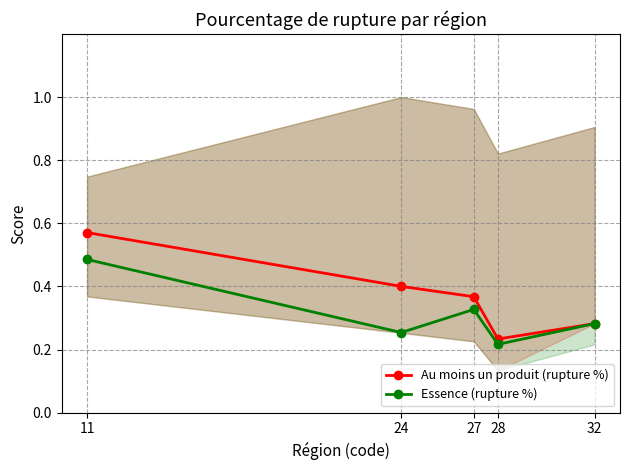

What is the total value across all series at 11?

1.1